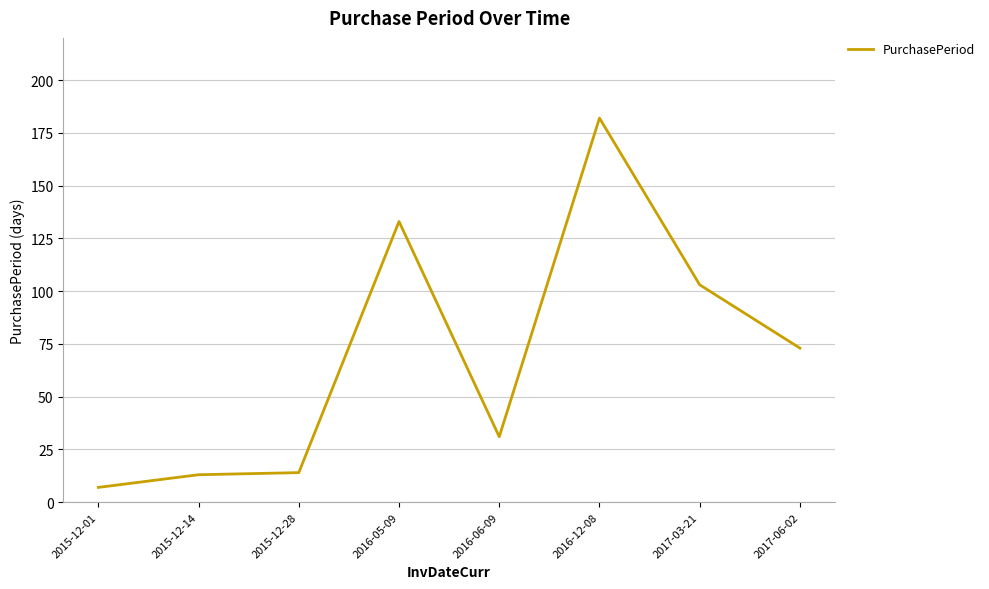

What is the sum of all values?

556